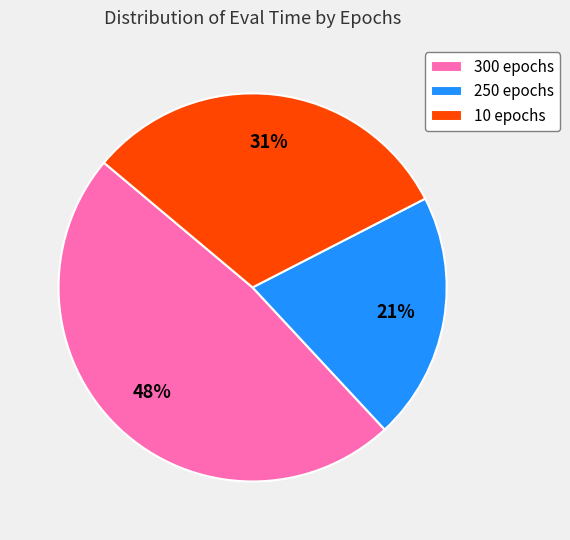

To the nearest percent, what percentage of the pie is 300 epochs?

48%